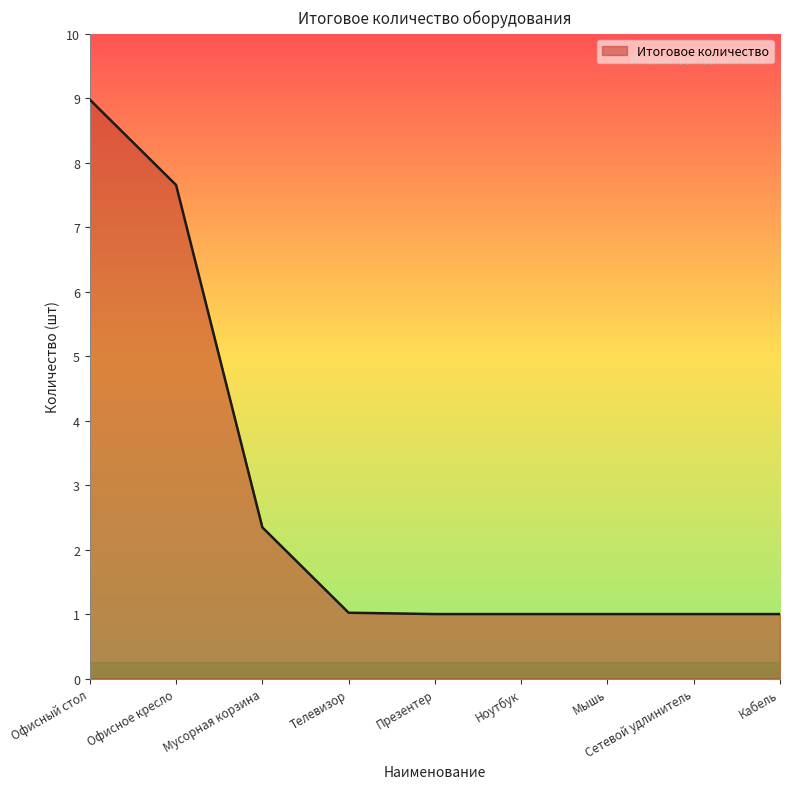

What position from the right is Кабель?

1